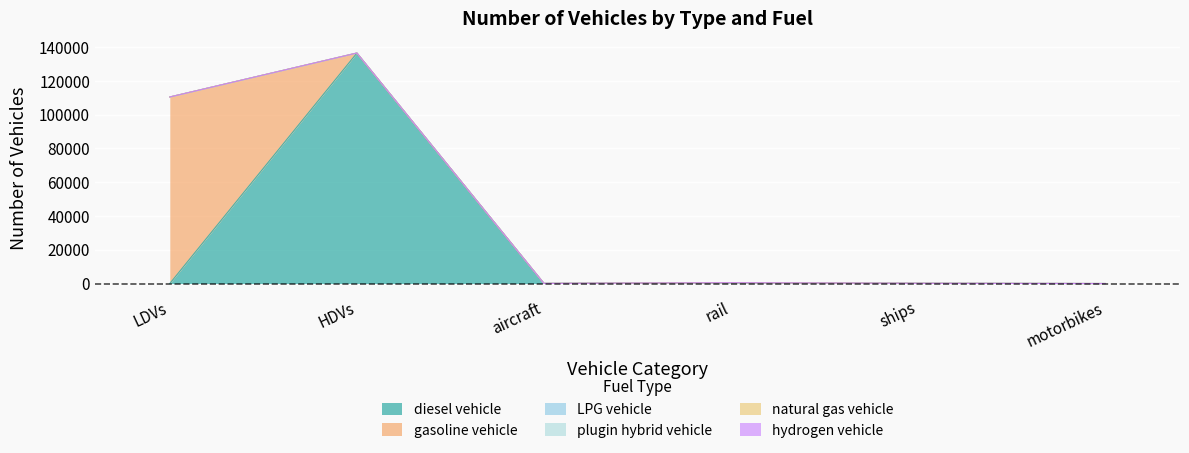

What is the average value of the diesel vehicle series?

22858